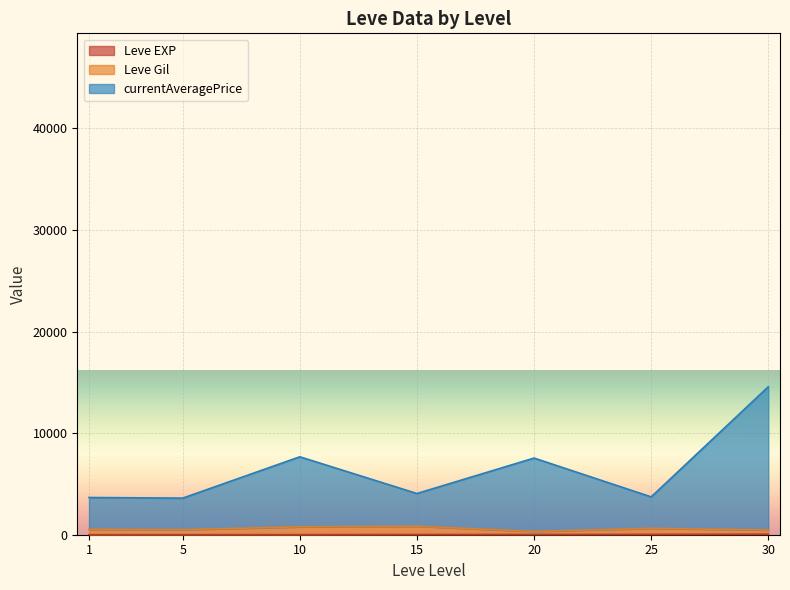

Which series ends up on top after the final intersection of Leve EXP and Leve Gil?

Leve Gil